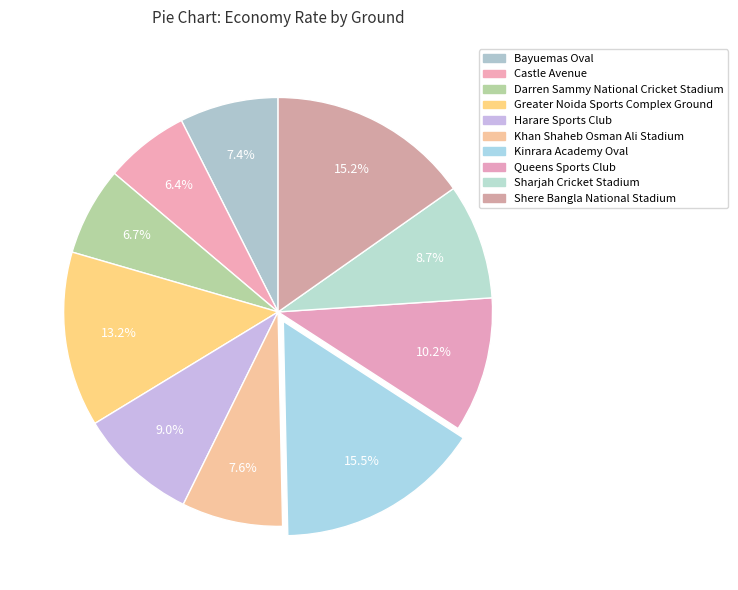

Count the number of slices in the pie.

10